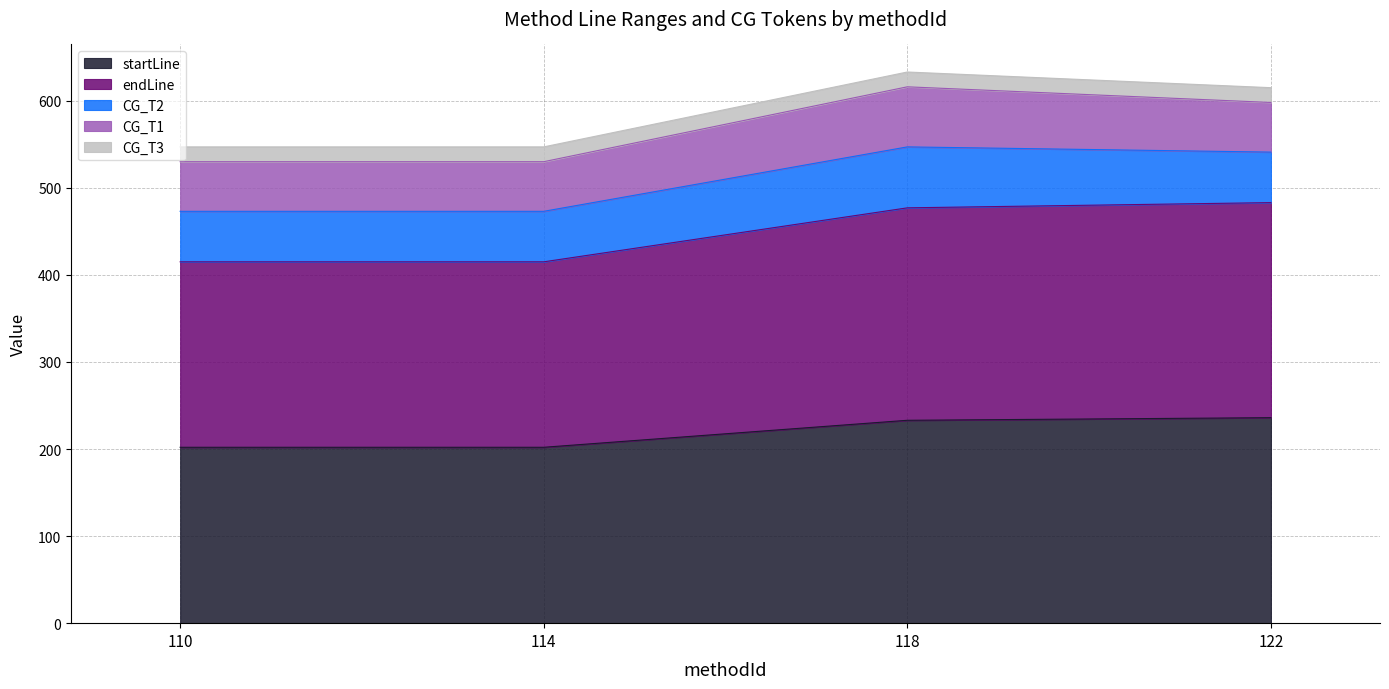

At which category is the sum across all series the highest?

118